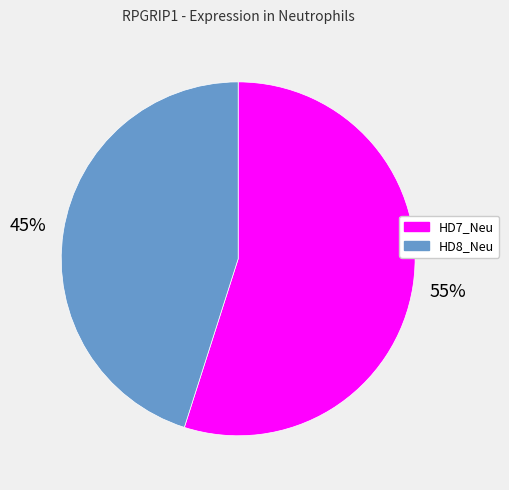

Is HD8_Neu the majority of the pie?

No